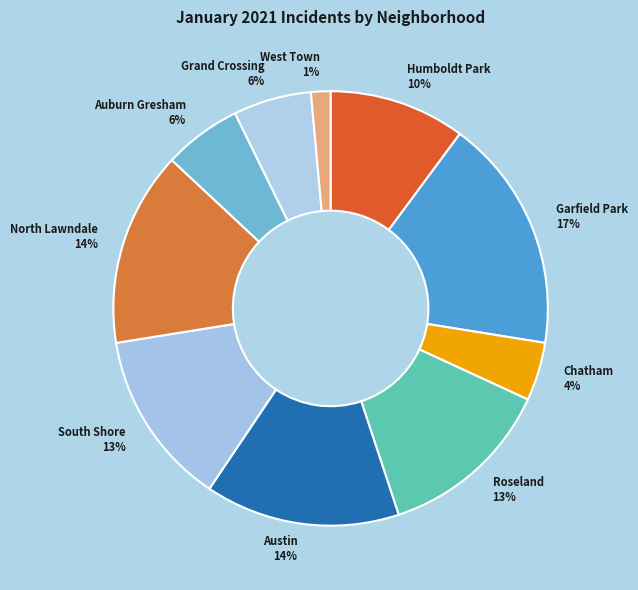

To the nearest percent, what is the difference between the Austin and Chatham slice percentages?

10%